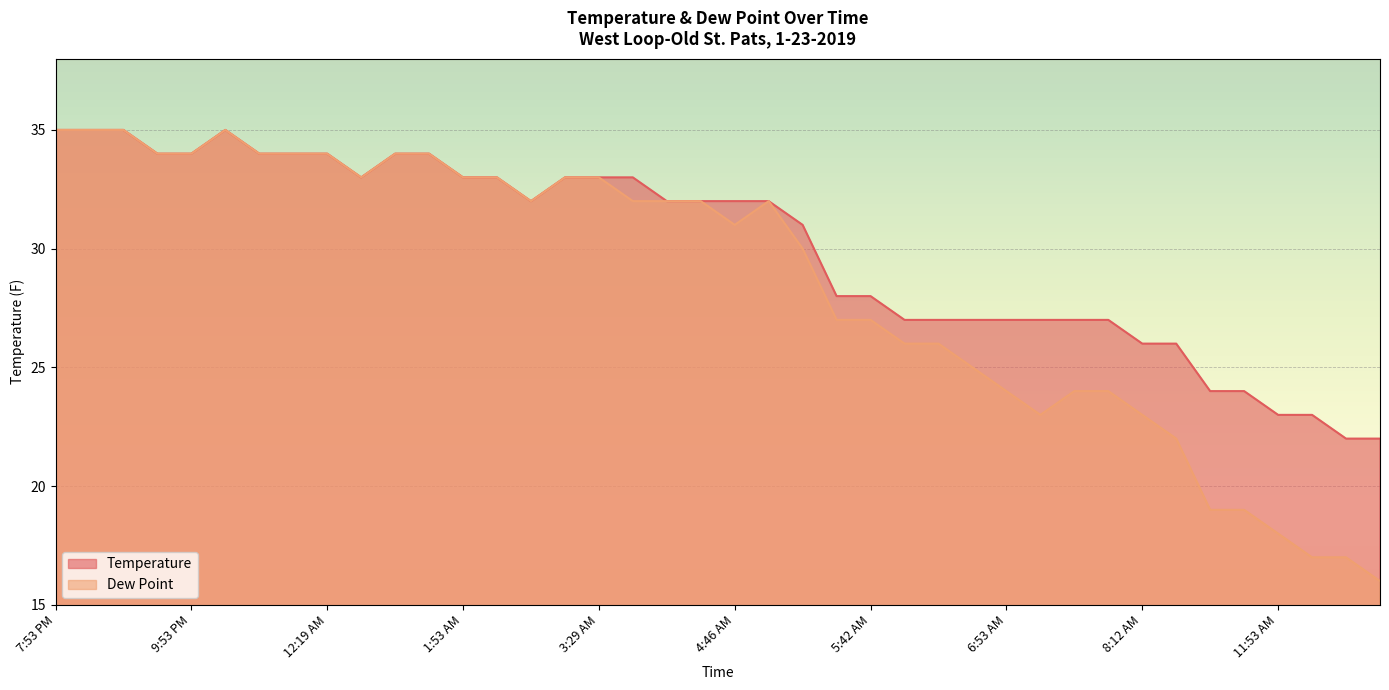

What is the sum of all Temperature values?

1202